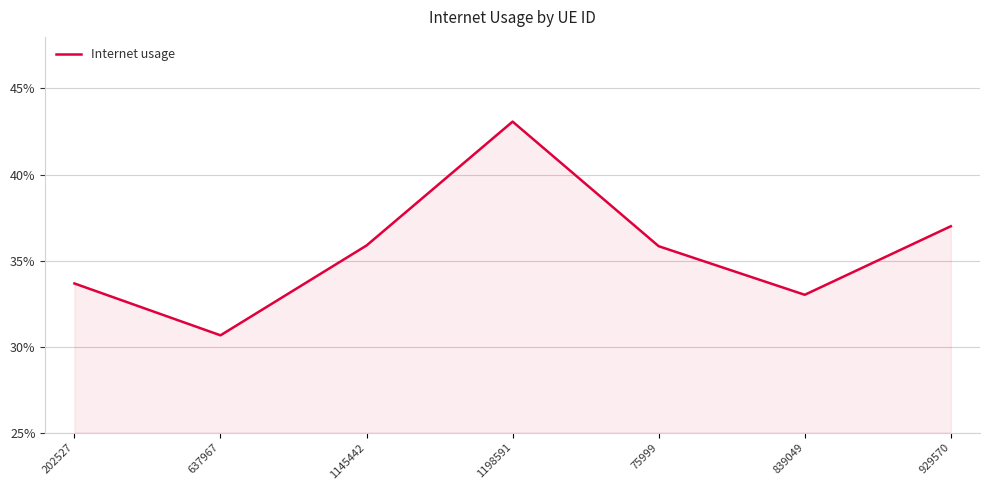

At which label is the value closest to 0?

637967